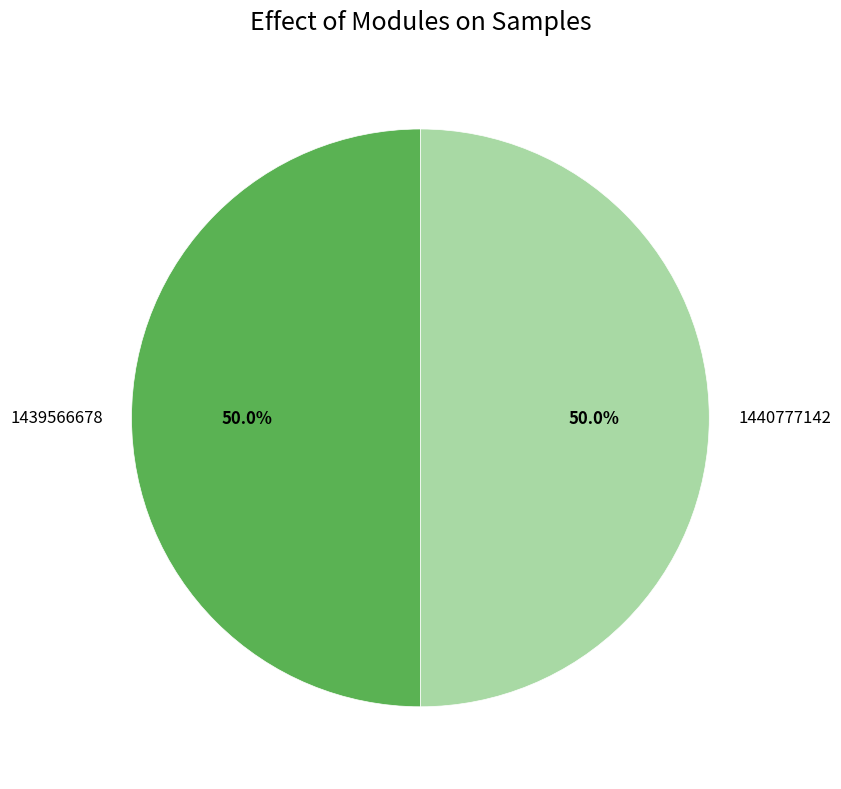

Do 1439566678 and 1440777142 together represent more than half of the pie?

Yes